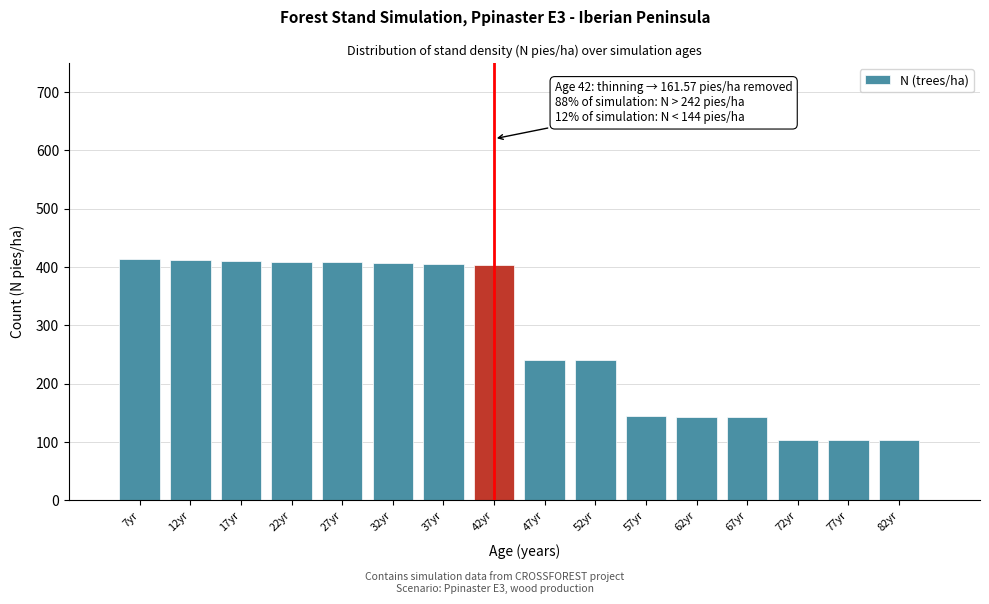

What is the ratio of the value at 17yr to the value at 67yr?

2.9